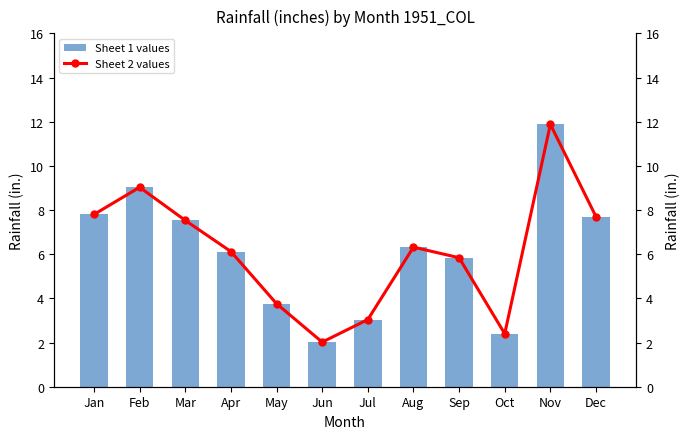

The value of Sheet 2 values at Dec is 7.7. True or false?

True